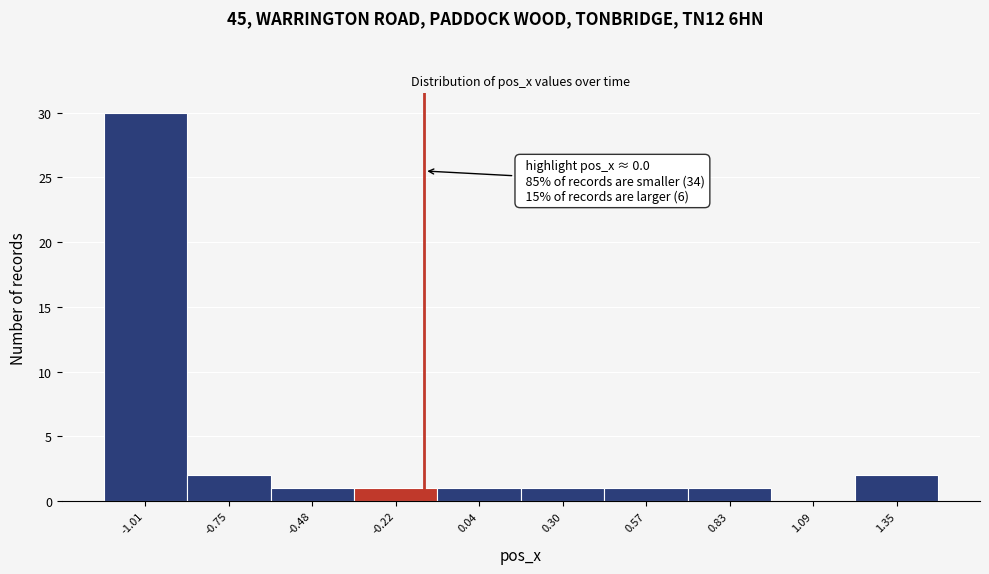

Reading left to right, list all the values displayed in this chart.

-1.01=30	-0.75=2	-0.48=1	-0.22=1	0.04=1	0.30=1	0.57=1	0.83=1	1.09=0	1.35=2